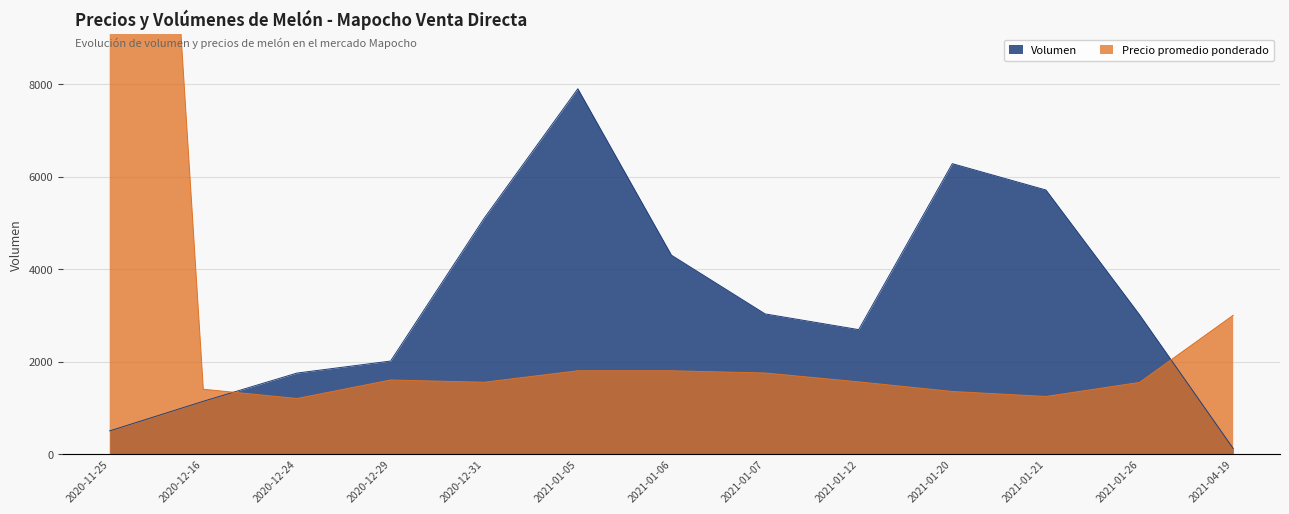

Count the number of data series in this chart.

2